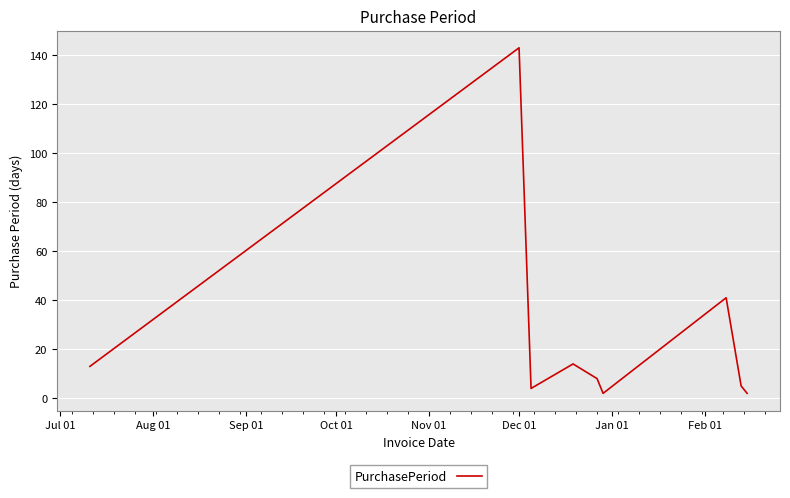

What is the difference between the maximum and minimum values?

141